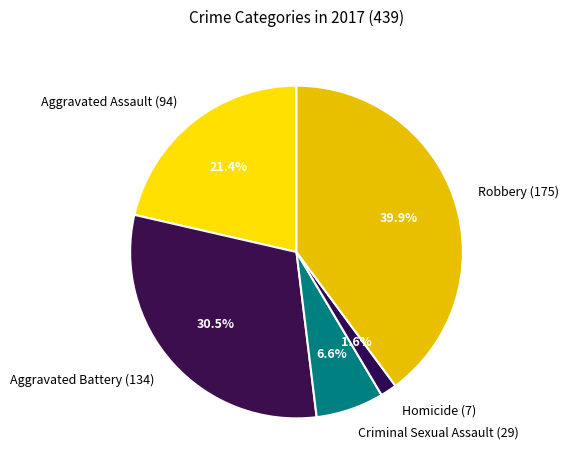

Is the sum of Criminal Sexual Assault and Homicide greater than half?

No